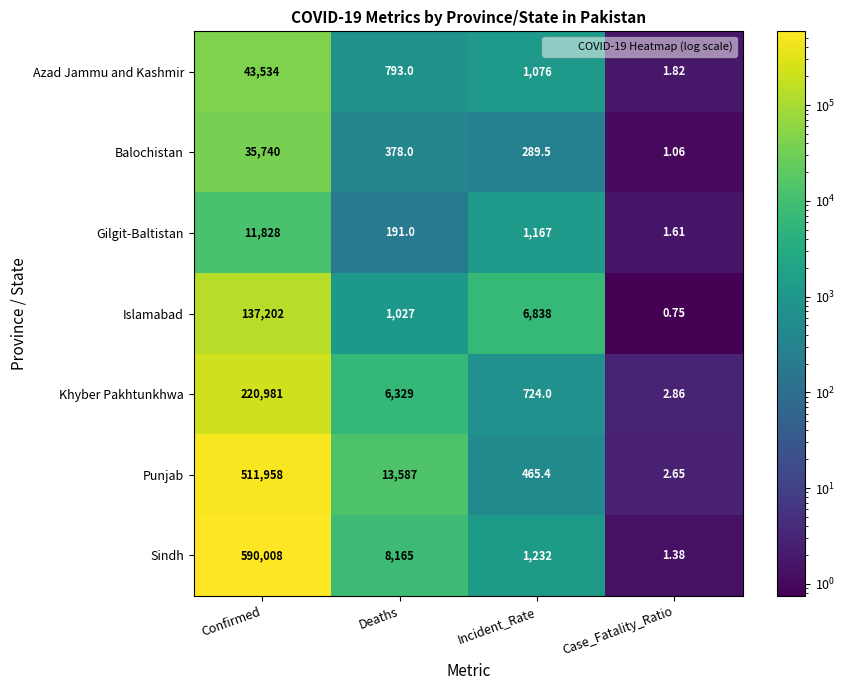

Which series has the widest spread of values?

Sindh